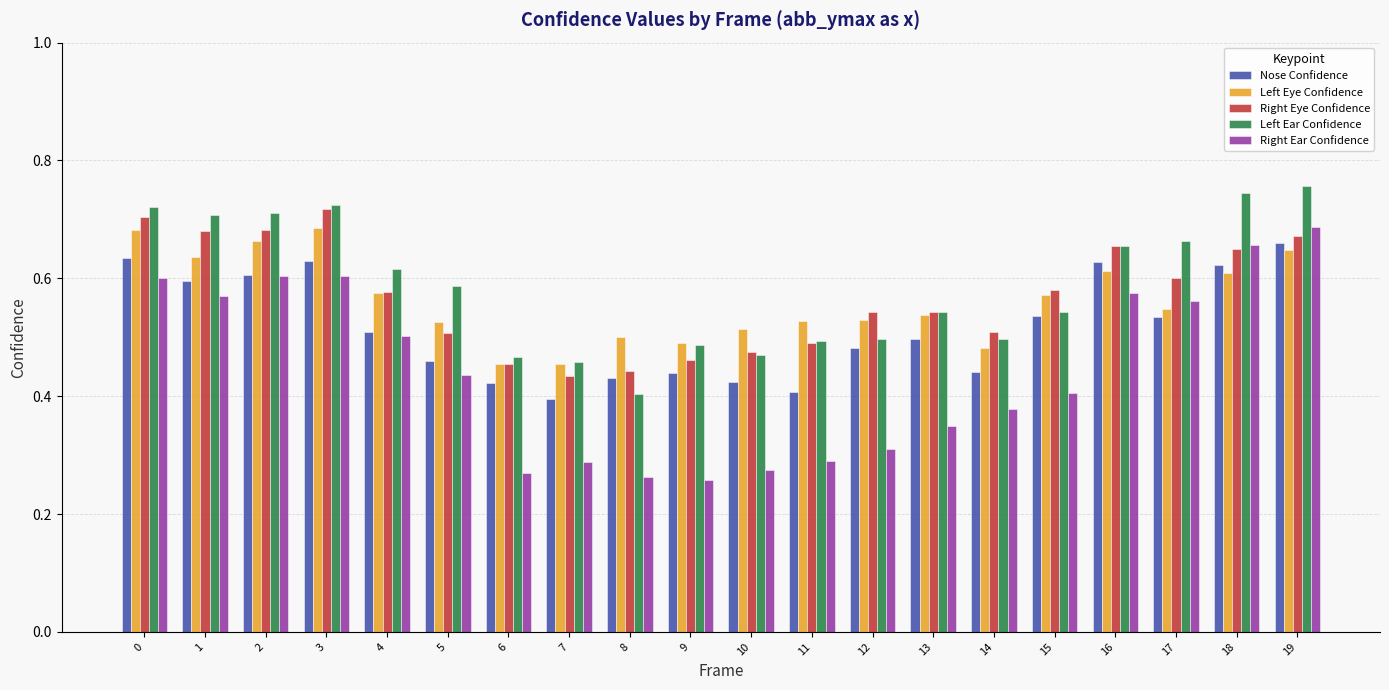

What is the difference between the highest and lowest values at 10?

0.2